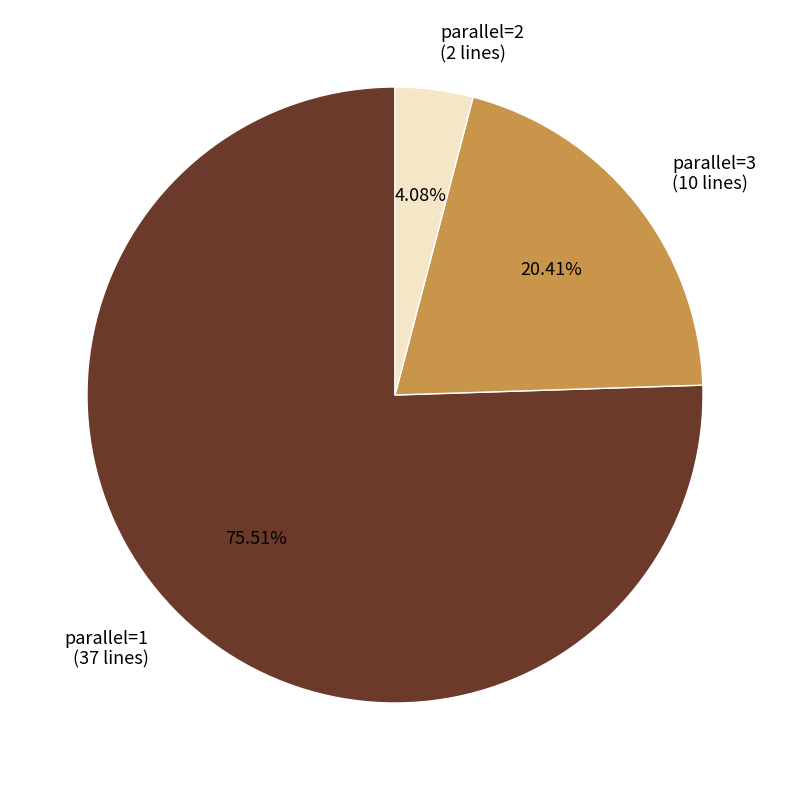

The parallel=1 slice represents 76% of the pie. True or false?

True